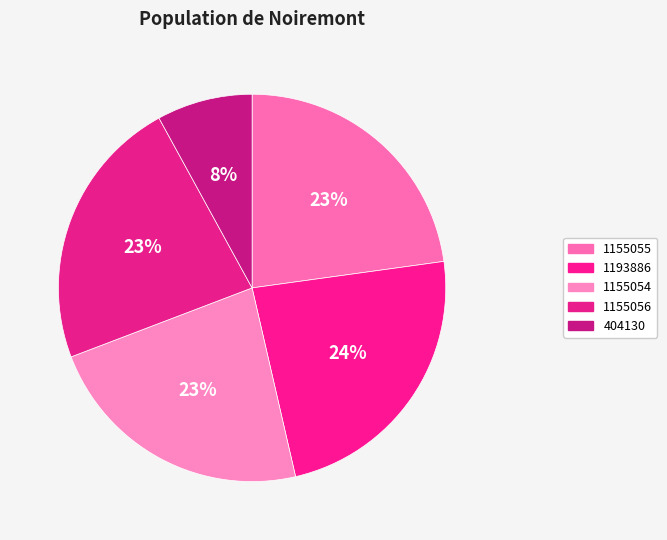

To the nearest percent, what is the difference between the largest and smallest slice percentages?

16%